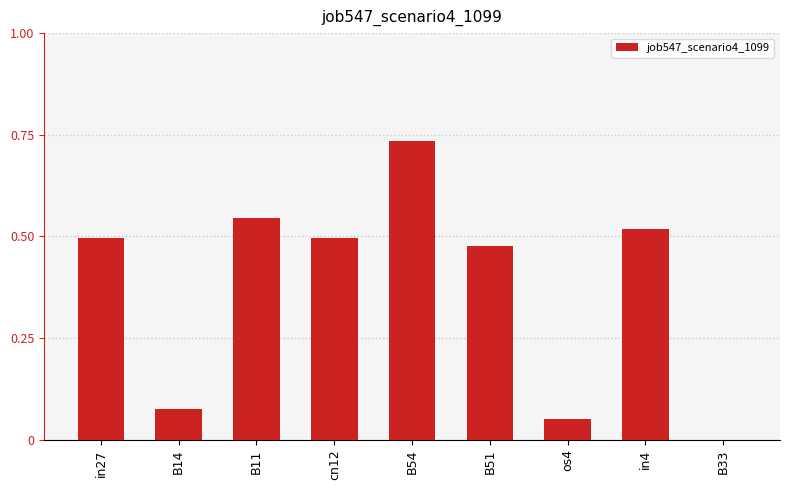

What is the sum of the values at B14 and cn12?

0.6